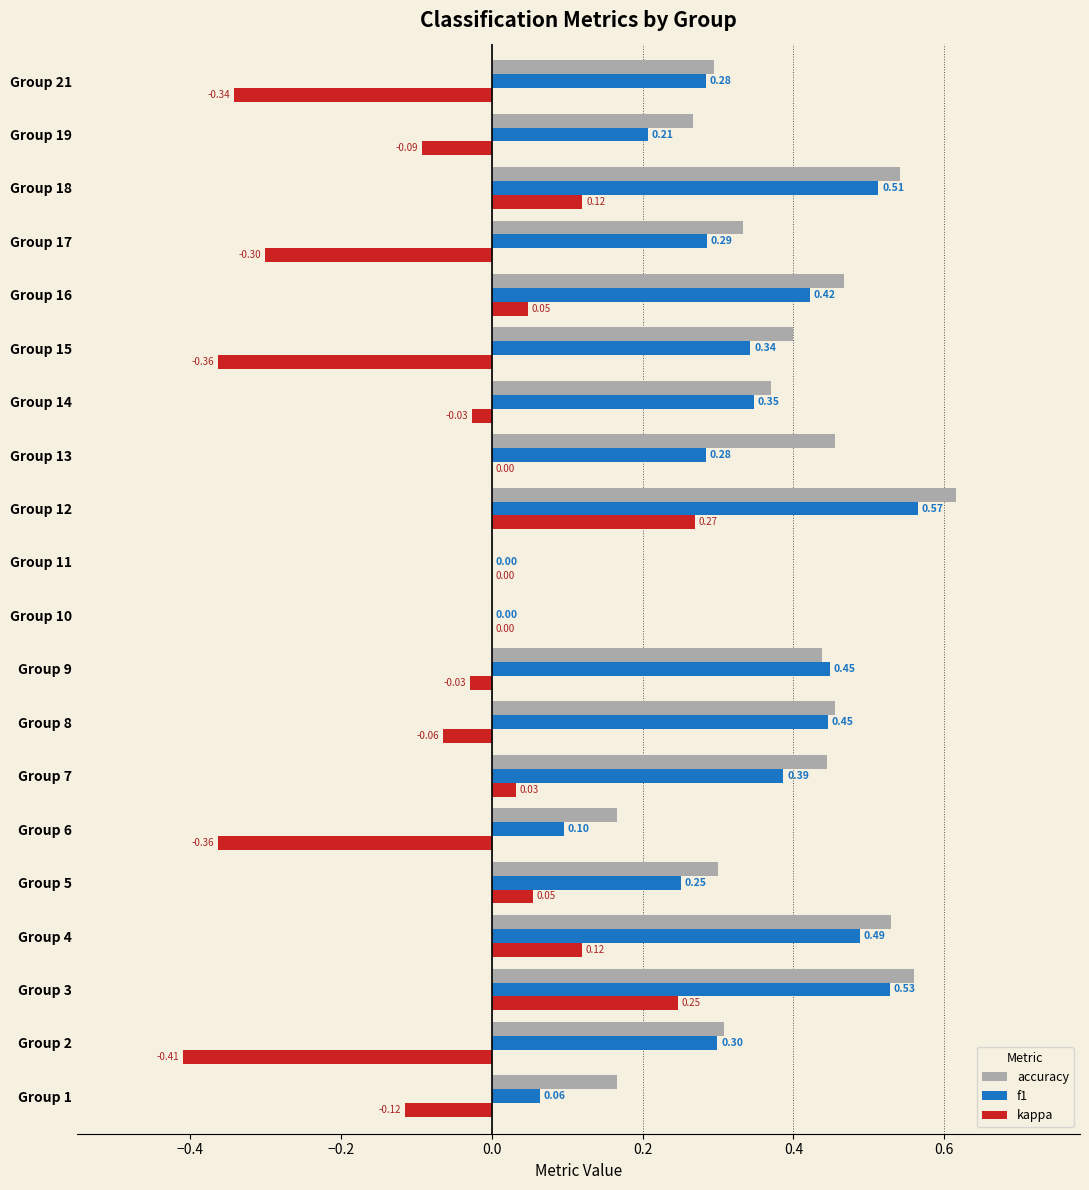

Which series changed the most between Group 6 and Group 16?

kappa